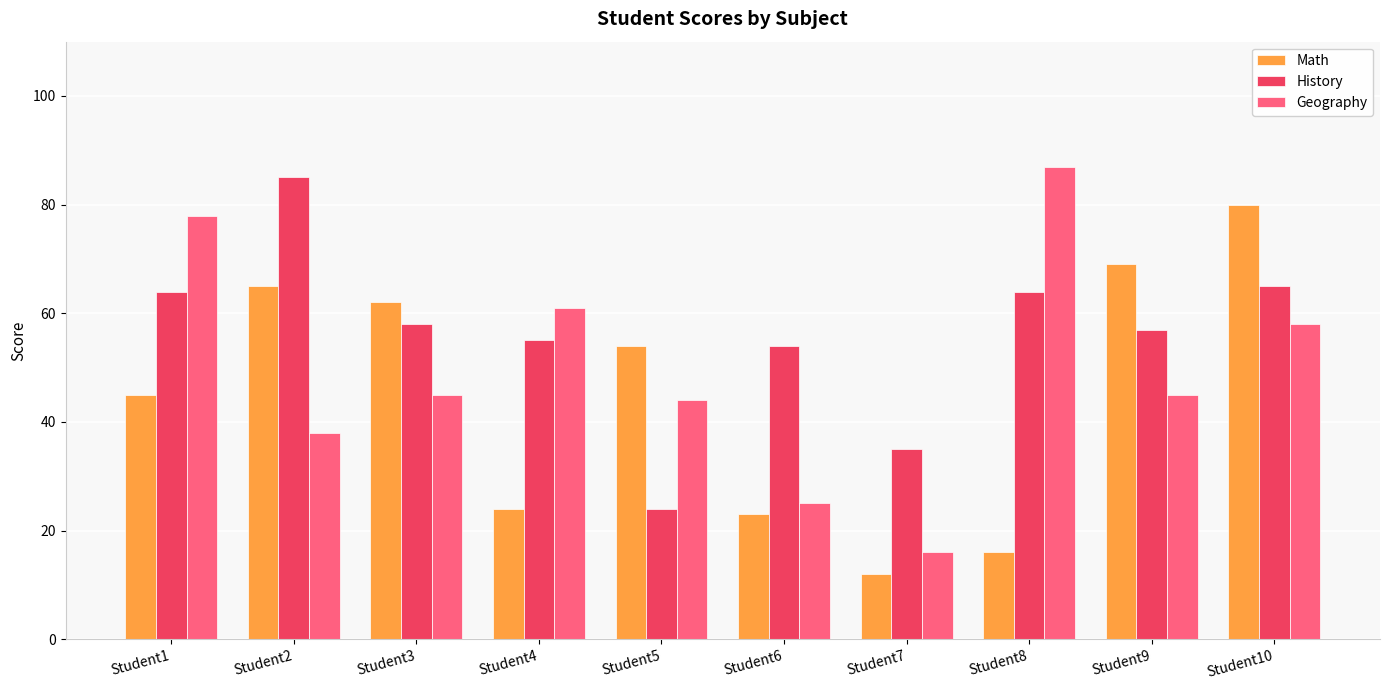

At which label is History closest to 54?

Student6